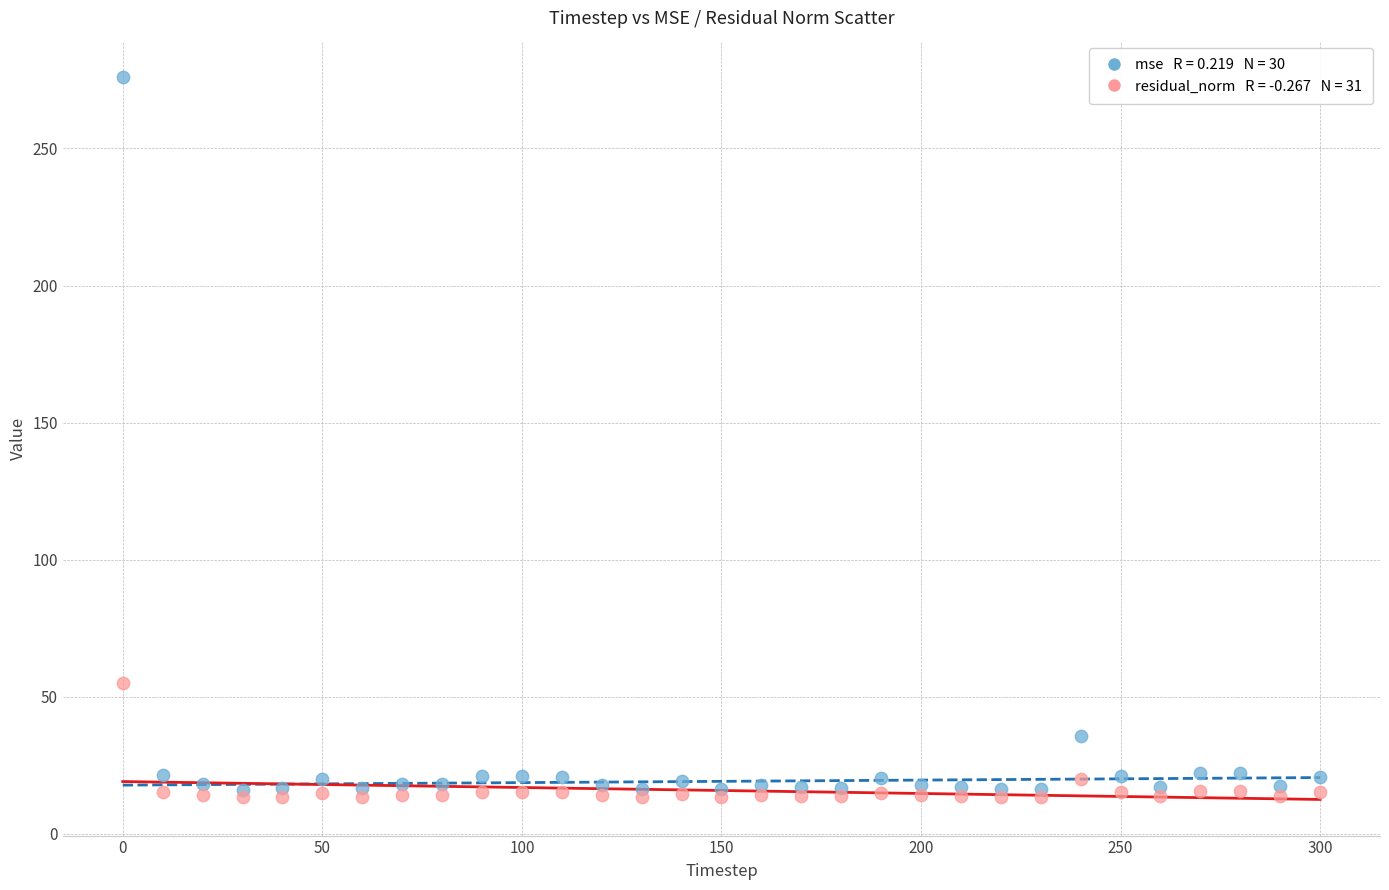

Across all series, what Y value is closest to 144?

55.1